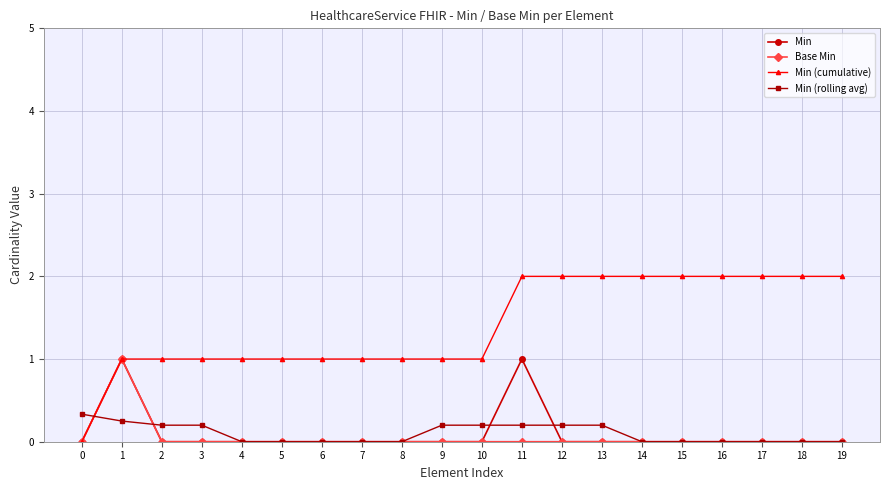

The value of Min at 3 is -0.5. True or false?

False